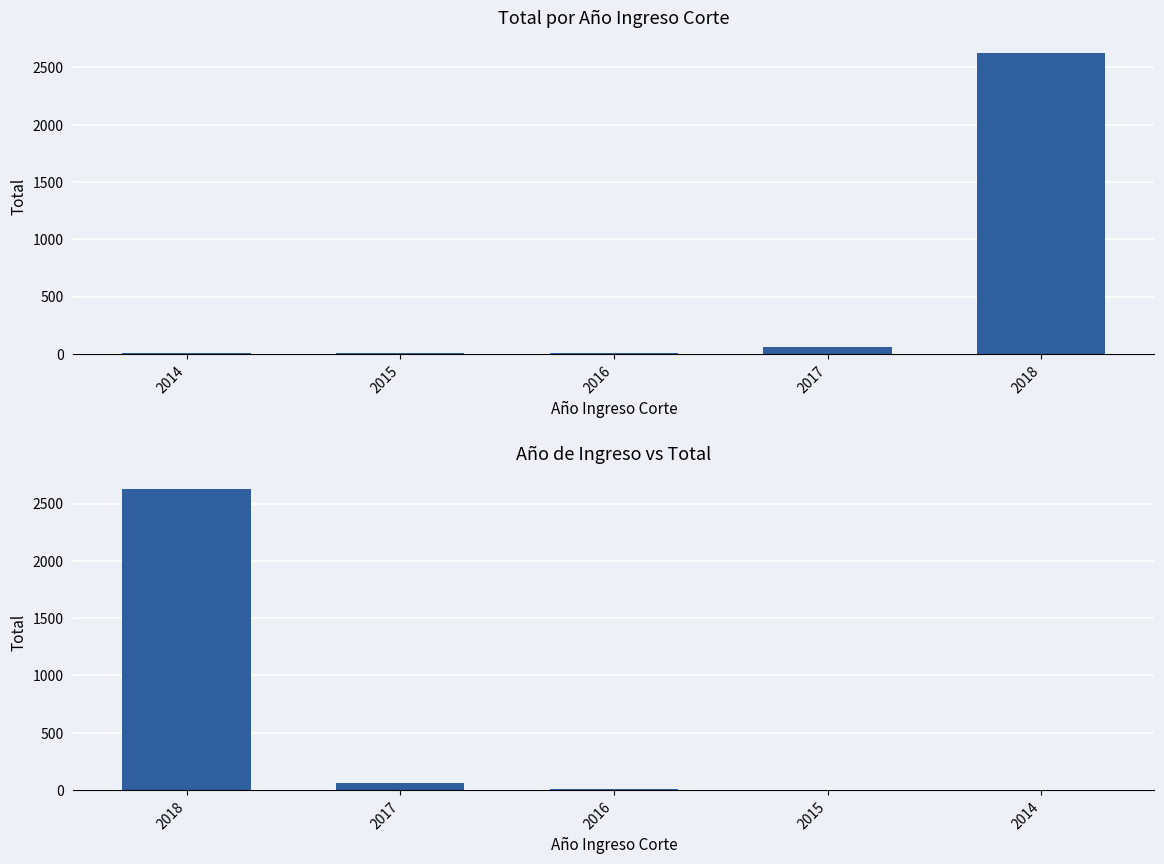

What is the minimum value shown in the chart?

3